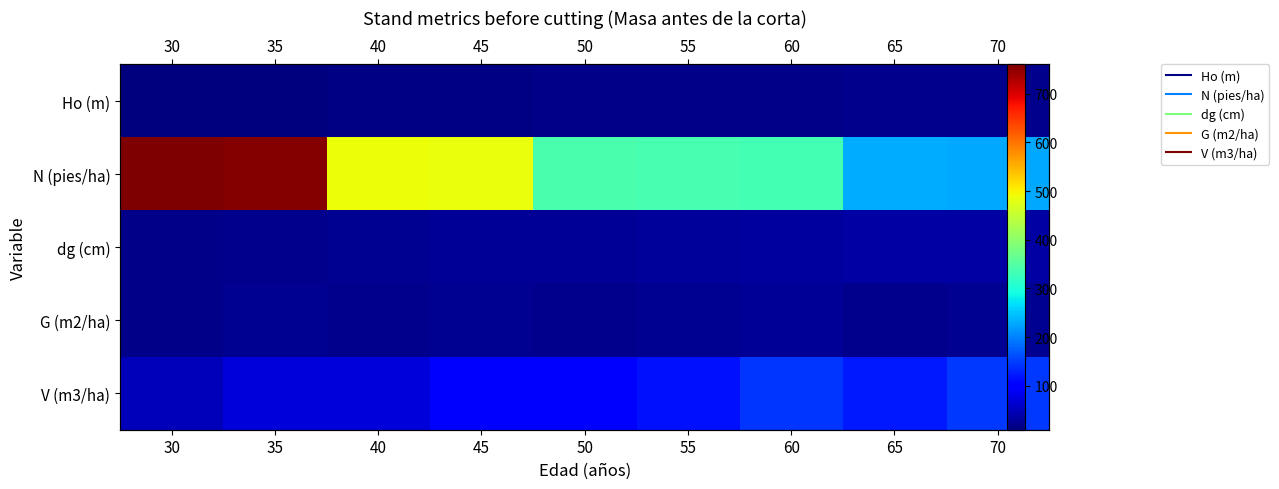

What is the difference between the V (m3/ha) values at 60 and 55?

26.3